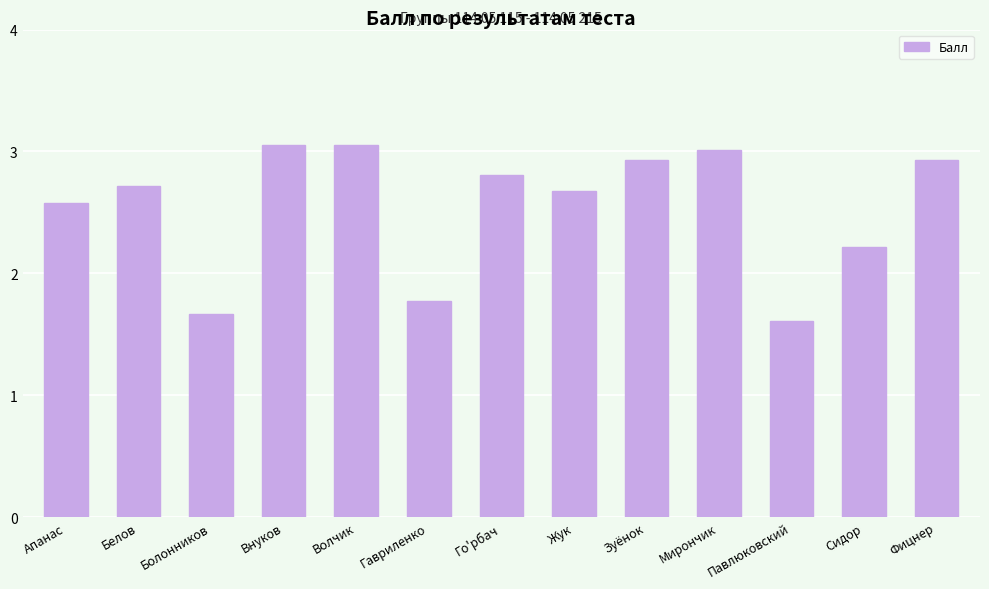

At which label does the data first exceed 2?

Апанас